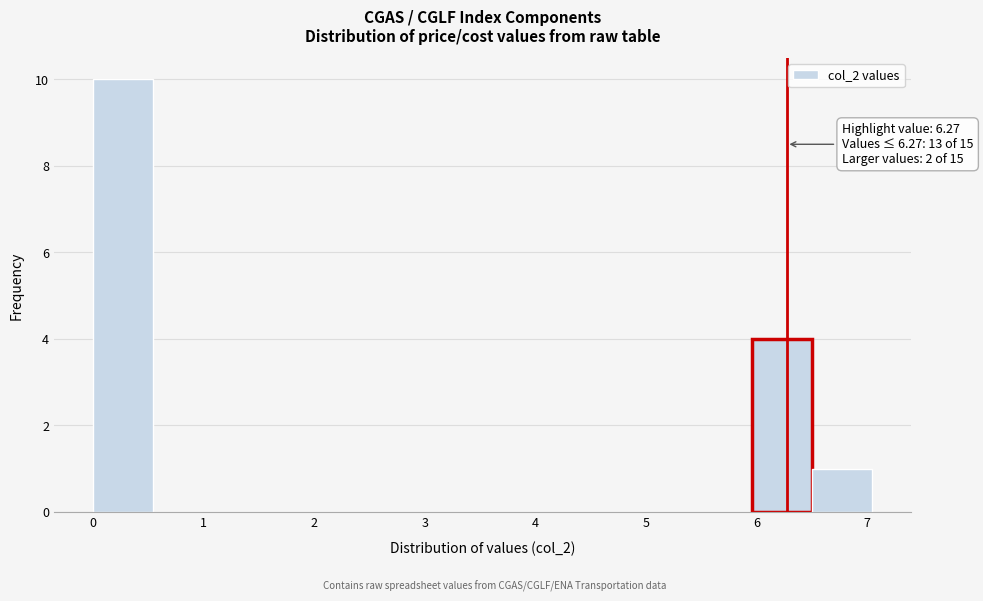

Which range on the x-axis has the tallest bar?

0.0 to 0.5